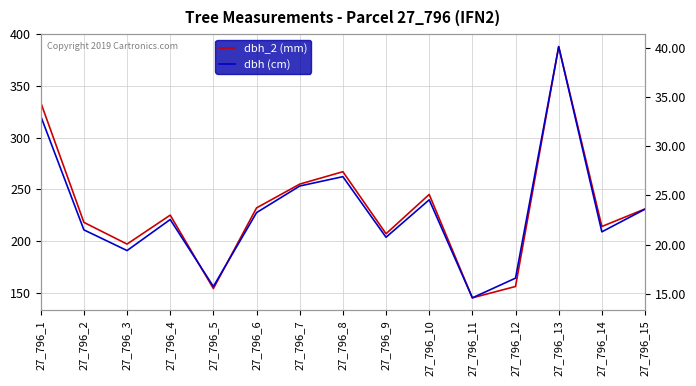

What are all the series names shown in the legend?

dbh_2 (mm), dbh (cm)